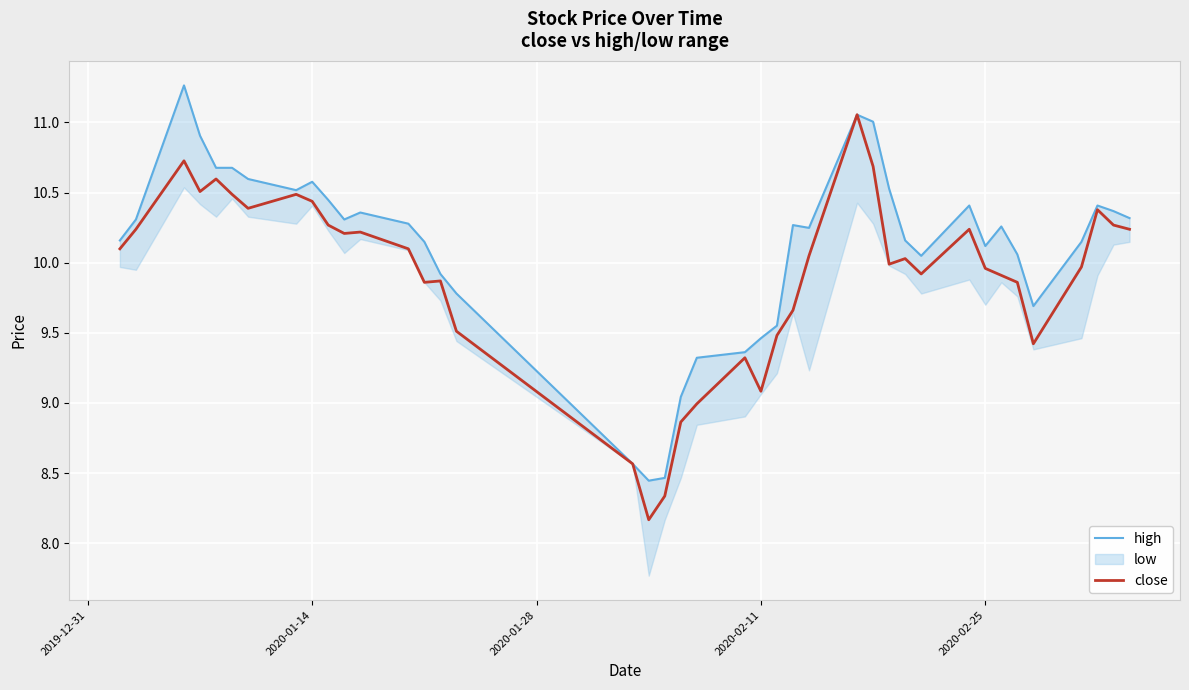

What is the lowest value of the close series?

8.2